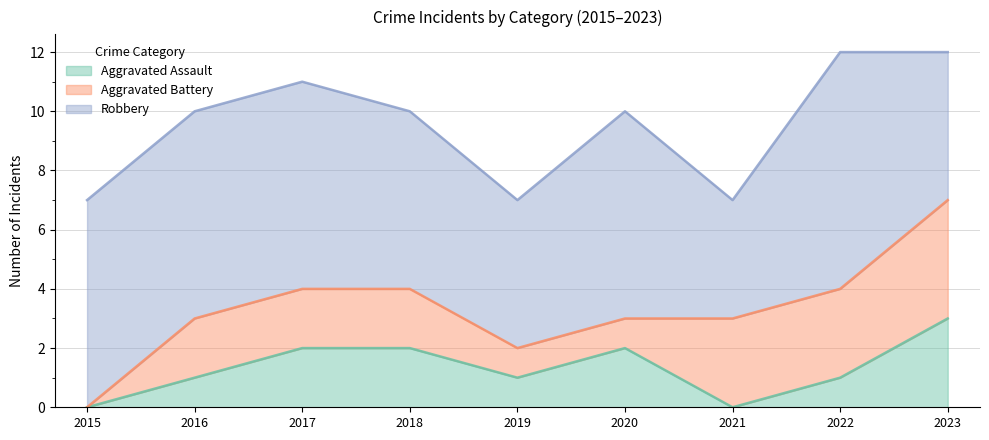

How many times do Aggravated Battery and Aggravated Assault cross each other?

1